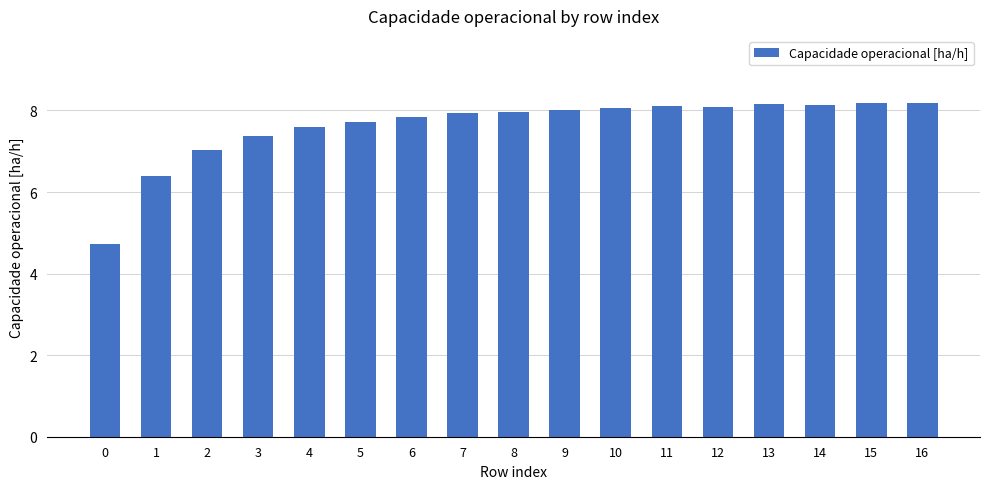

What is the value of the 6th bar from the left?

7.7